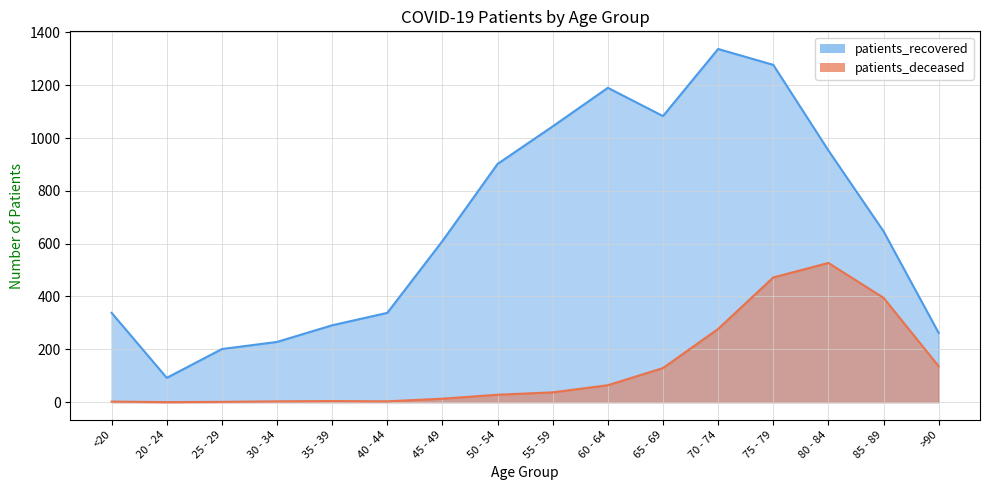

What is the sum of all patients_deceased values?

2091